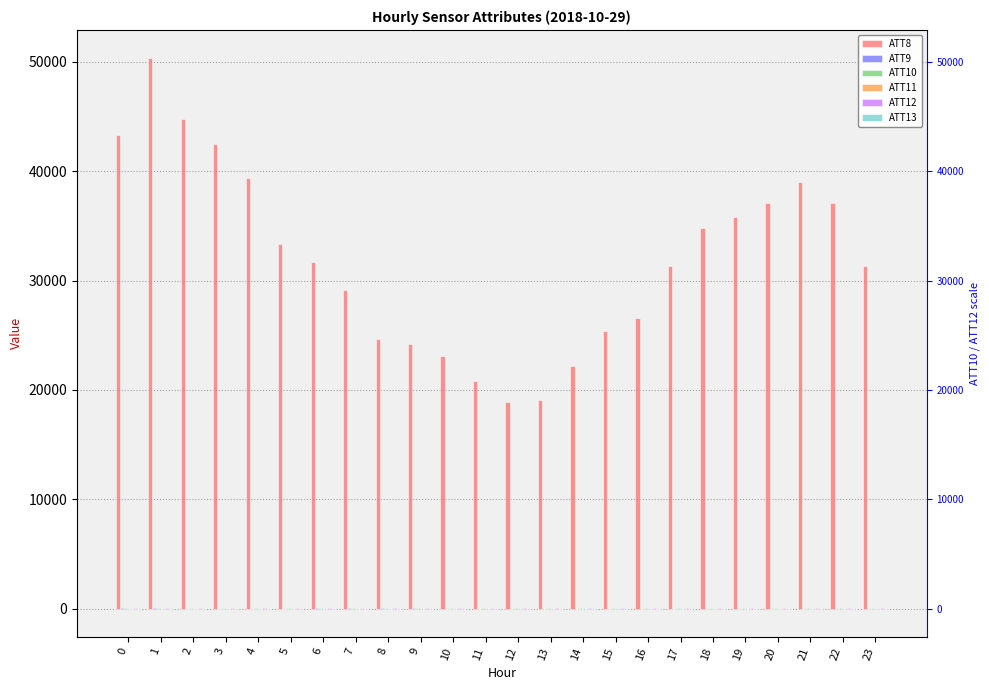

The ATT9 series shows 8.8 at 10. True or false?

True